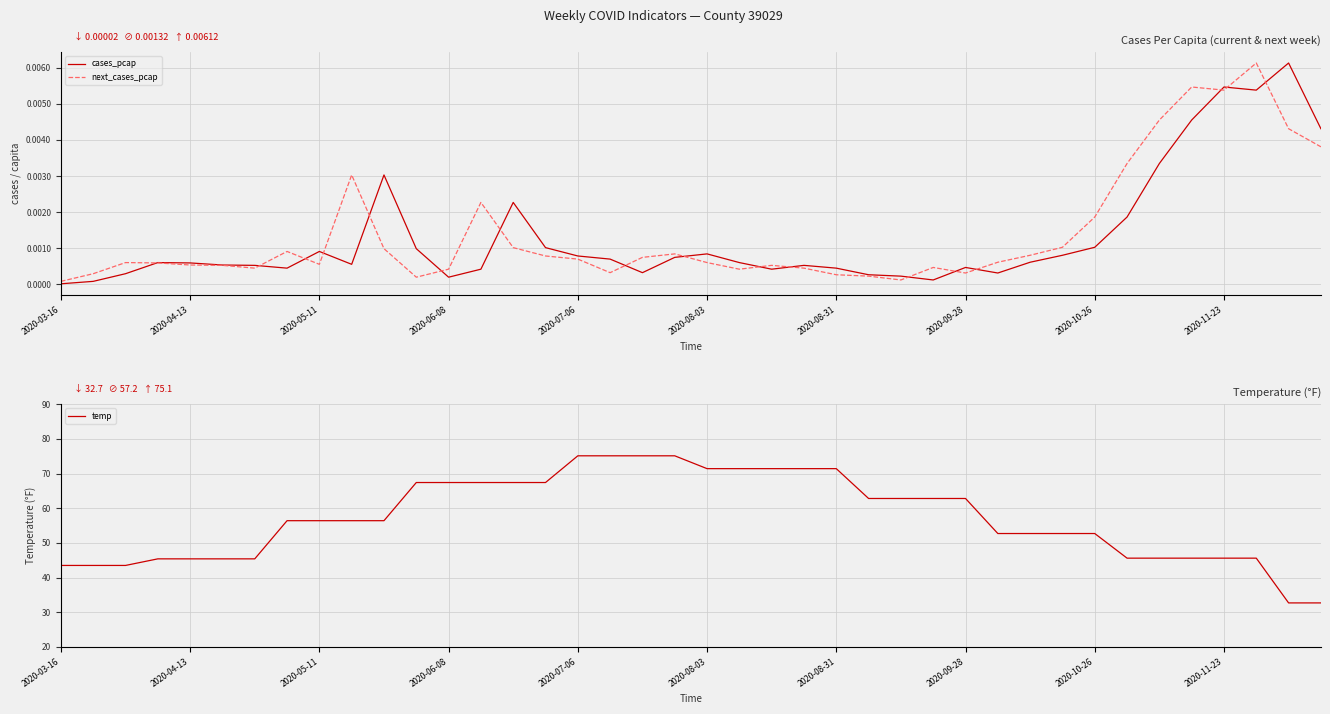

Is it true that temp equals 12.4 at 2020-04-13?

False